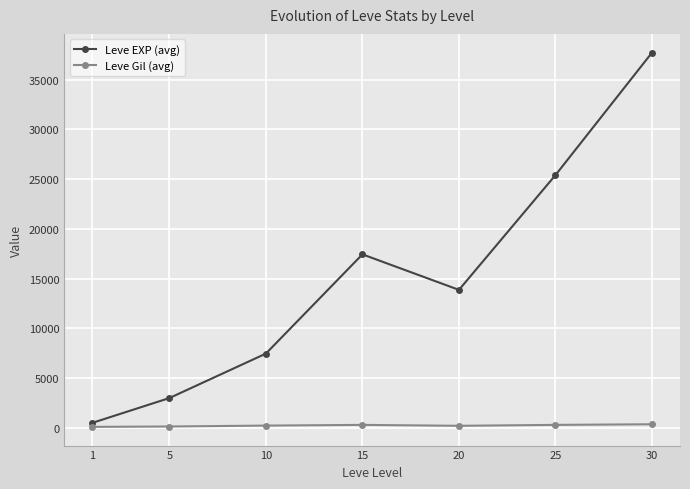

Where is the first local minimum for Leve EXP (avg)?

20